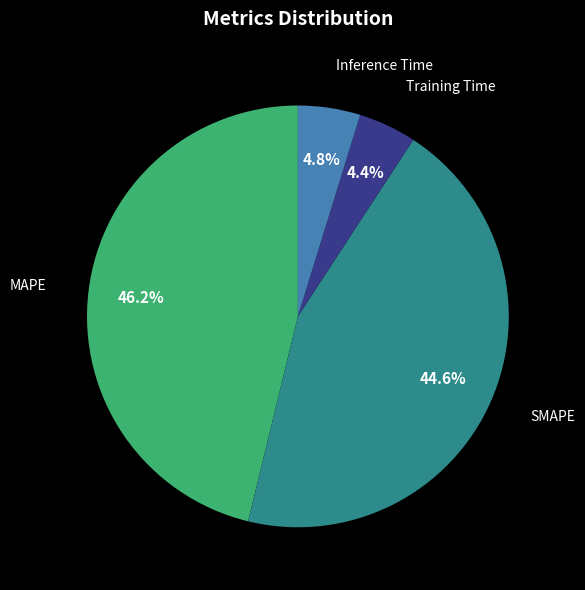

How many segments does this pie chart have?

4